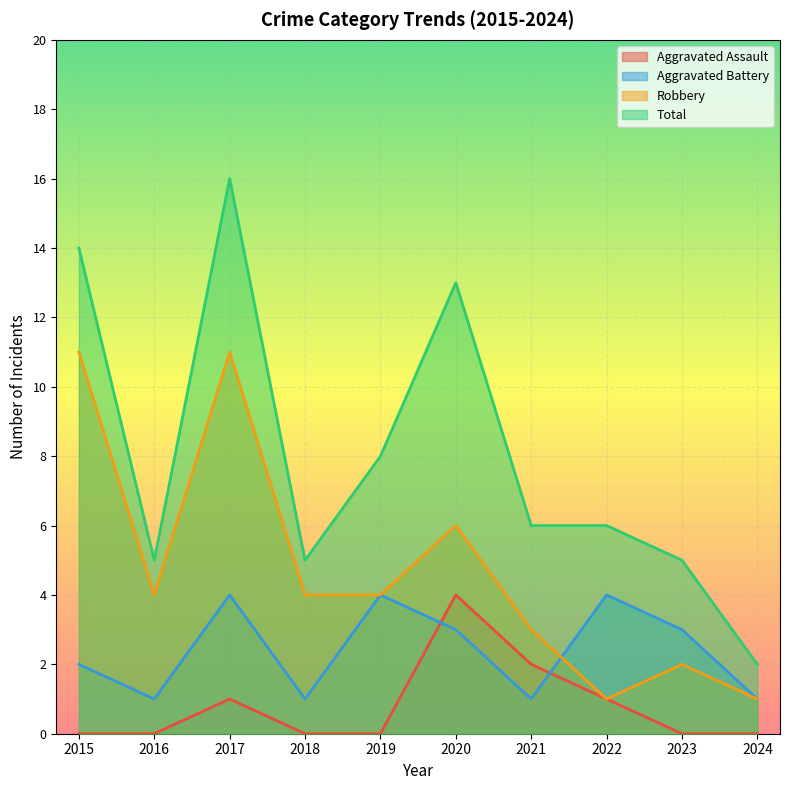

True or false: Total and Robbery cross at least once.

False